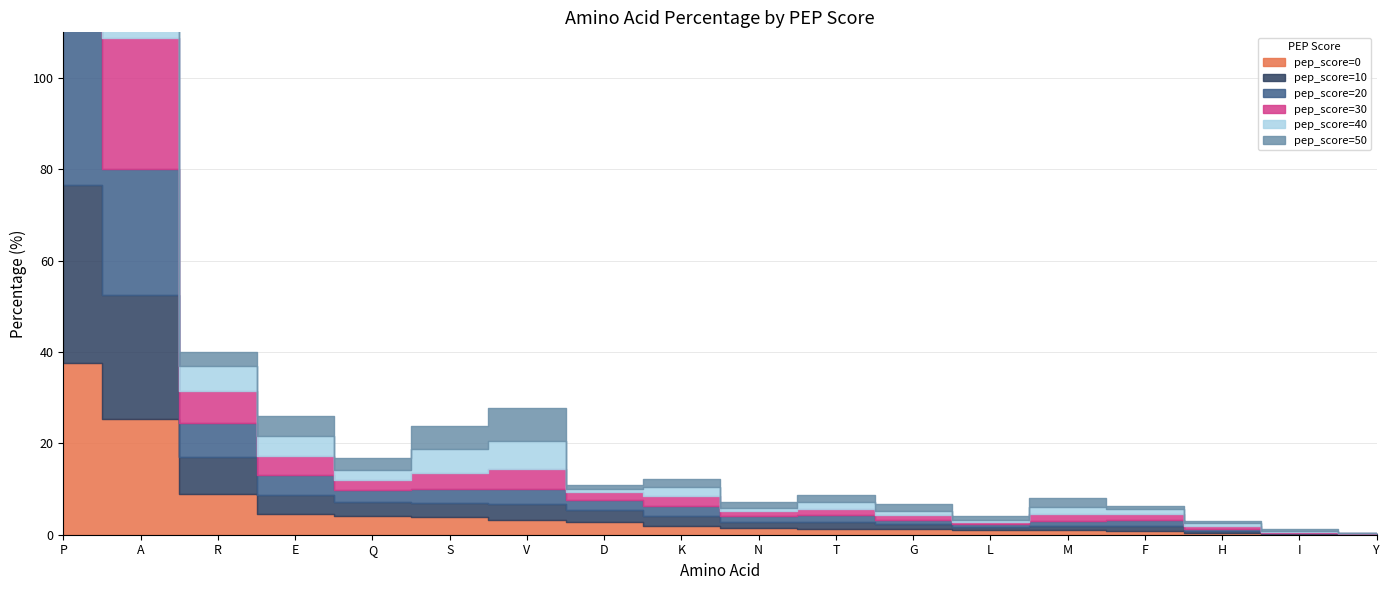

Where is pep_score=40 nearest to the value 18?

A